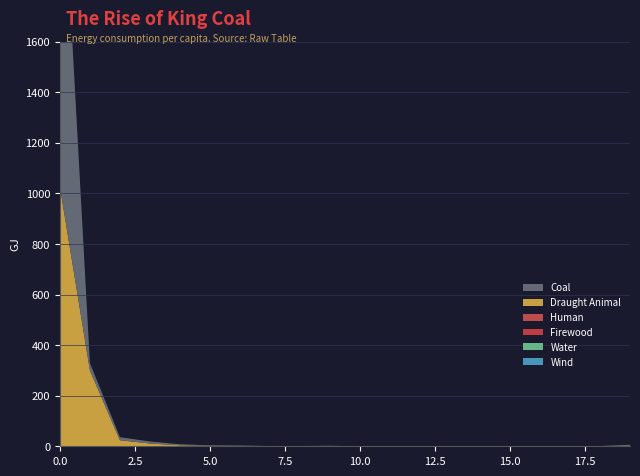

Reading left to right, extract all data points from this chart.

col_1: 1027	300	24	11	4	2	1	0	0	0	0	0	0	0	0	1	1	0	0	0
col_2: 0	0	0	0	0	0	0	0	0	0	0	0	0	0	0	0	0	0	0	0
col_3: 0	0	0	0	0	0	0	0	0	0	0	0	0	0	0	0	0	0	0	0
col_4: 0	0	0	0	0	0	0	0	0	0	0	0	0	0	0	0	0	0	0	0
col_5: 0	0	0	0	0	0	0	0	0	0	0	0	0	0	0	0	0	0	0	0
col_0: 1473	29	12	8	4	2	2	1	1	2	0	1	0	0	0	0	0	0	1	6